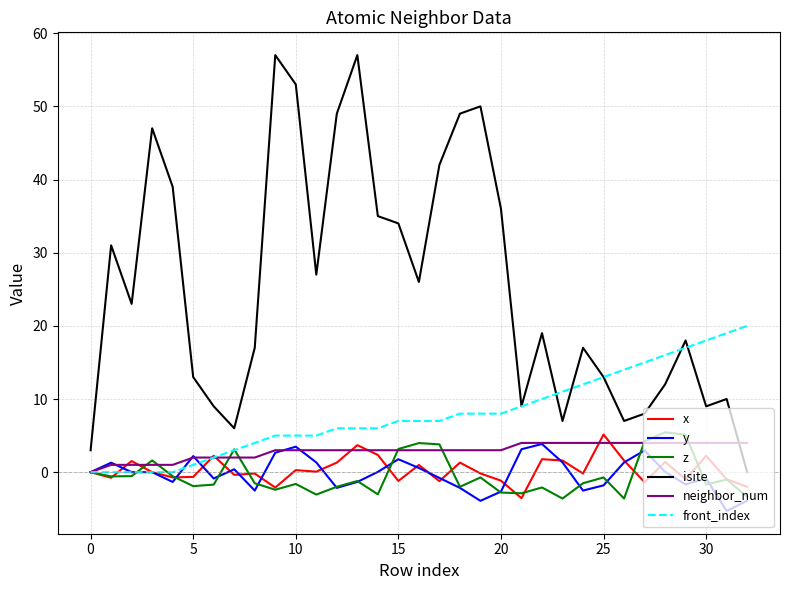

What is the minimum value shown in the chart?

-5.3